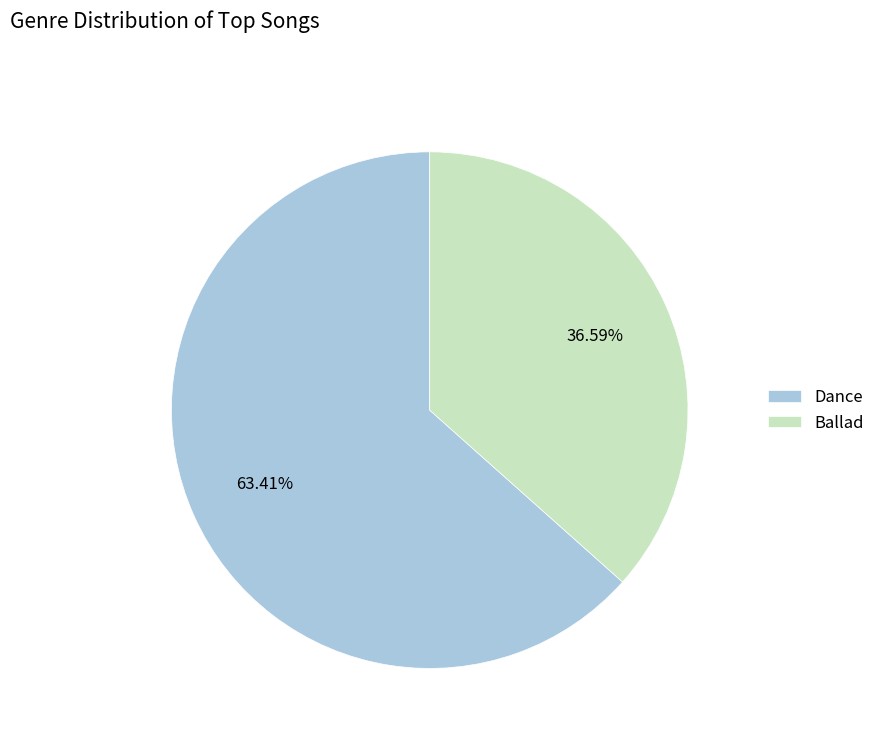

Which has a higher value, Dance or Ballad?

Dance